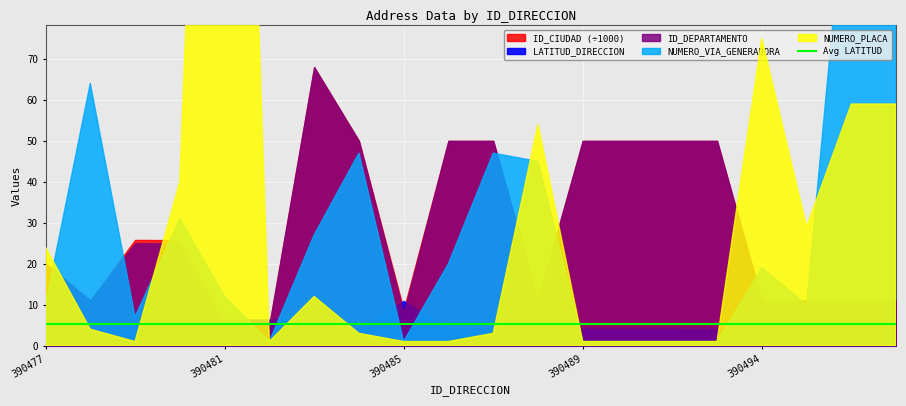

True or false: ID_DEPARTAMENTO and ID_CIUDAD cross at least once.

False